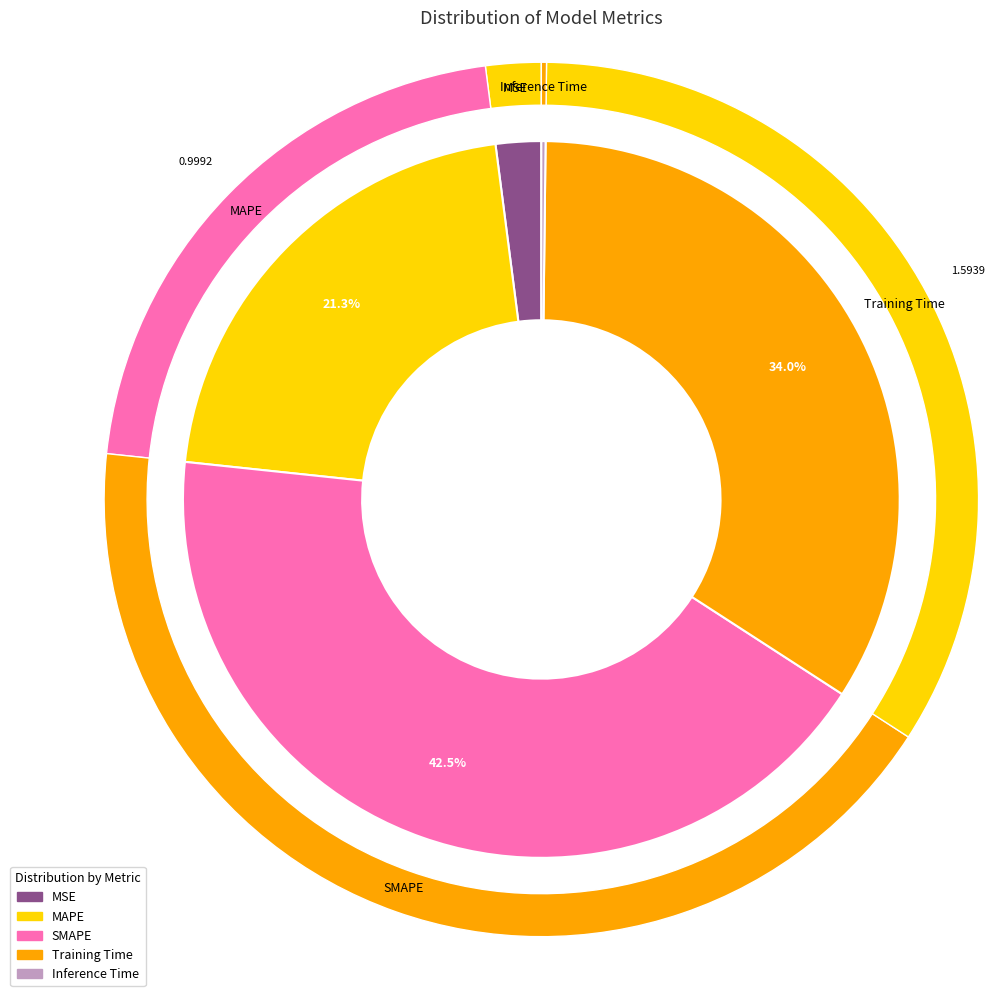

How many segments does this pie chart have?

5